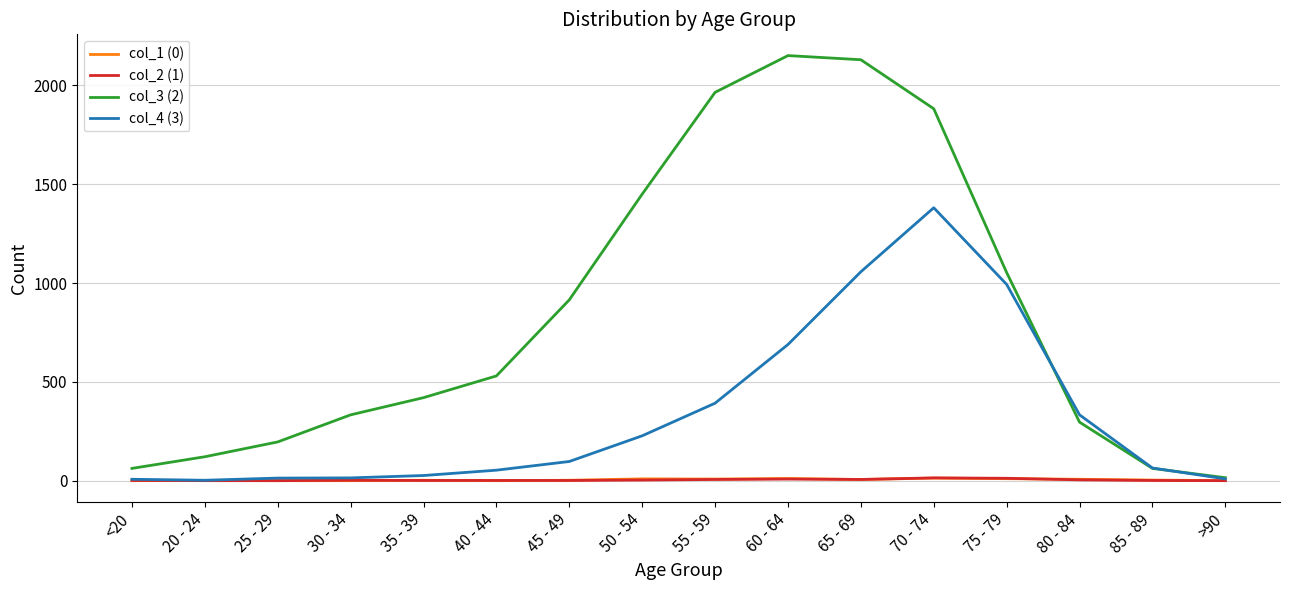

In col_2 (1), how many points are higher than both neighbors (excluding endpoints)?

3